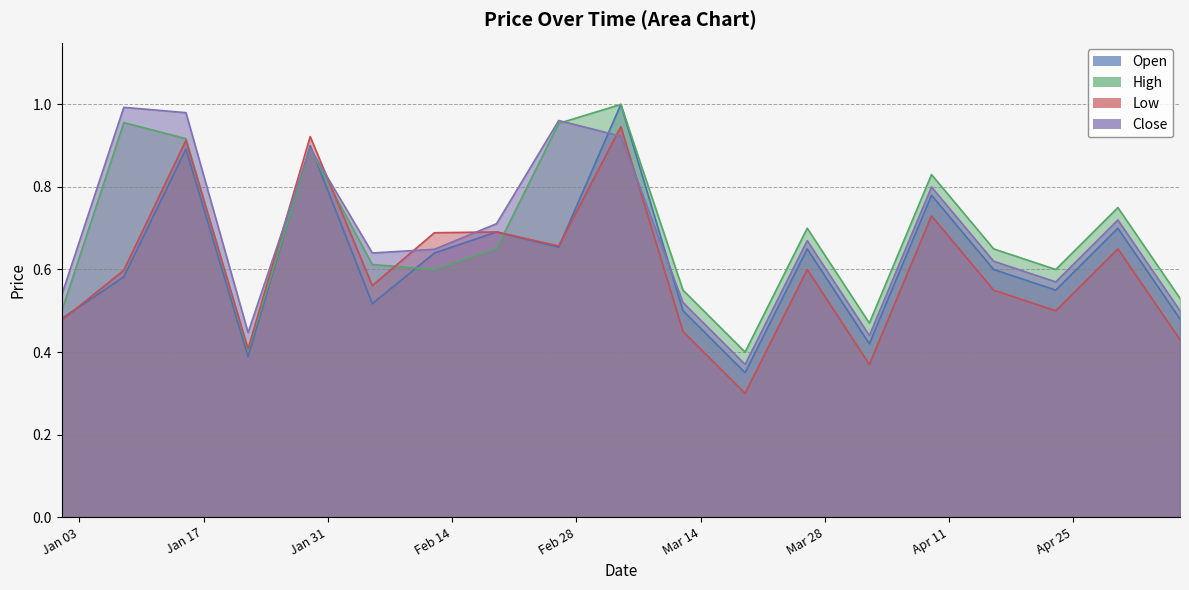

What is the maximum value for High?

1.0